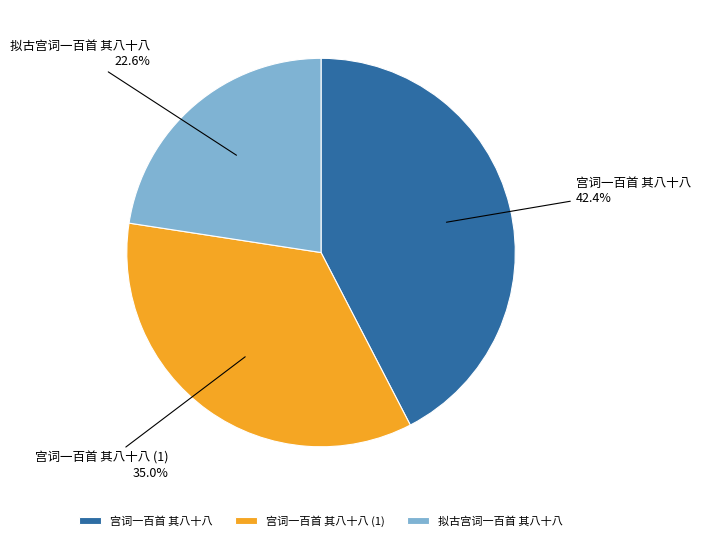

To the nearest percent, what is the average slice percentage?

33%